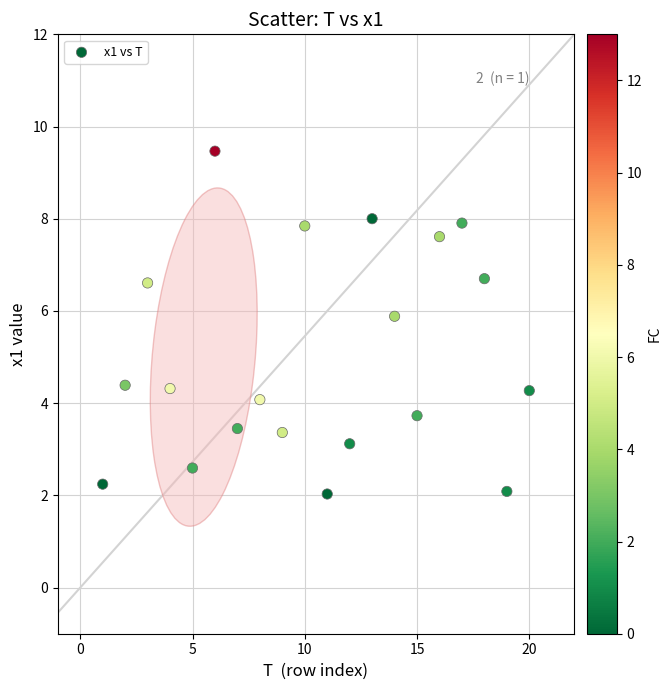

What is the range of Y values (max minus min)?

7.4